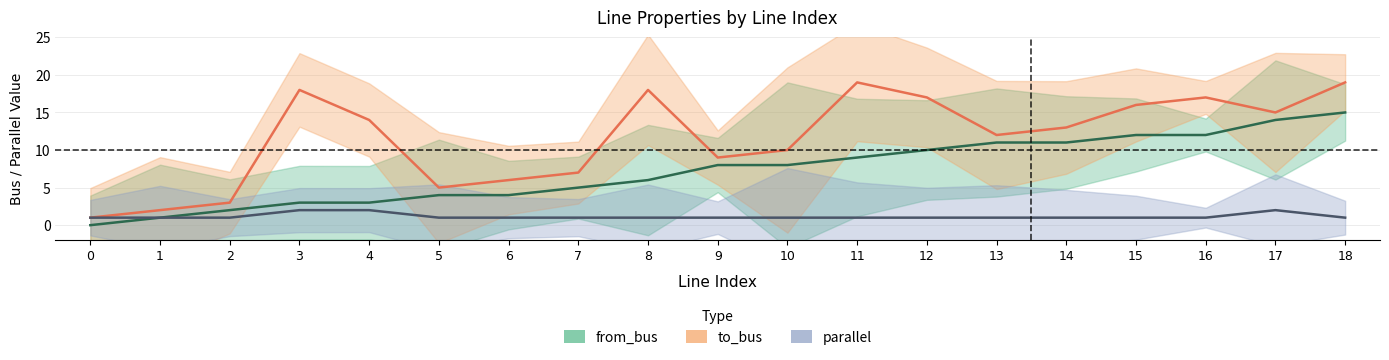

List the series in order of their peak value, highest first.

to_bus, from_bus, parallel